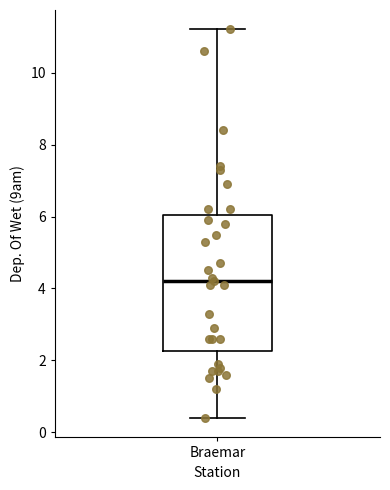

Where does the lower whisker of the box for Braemar end on the y-axis? The values are not printed on the chart, so give them approximately, as read against the axis.

0.4